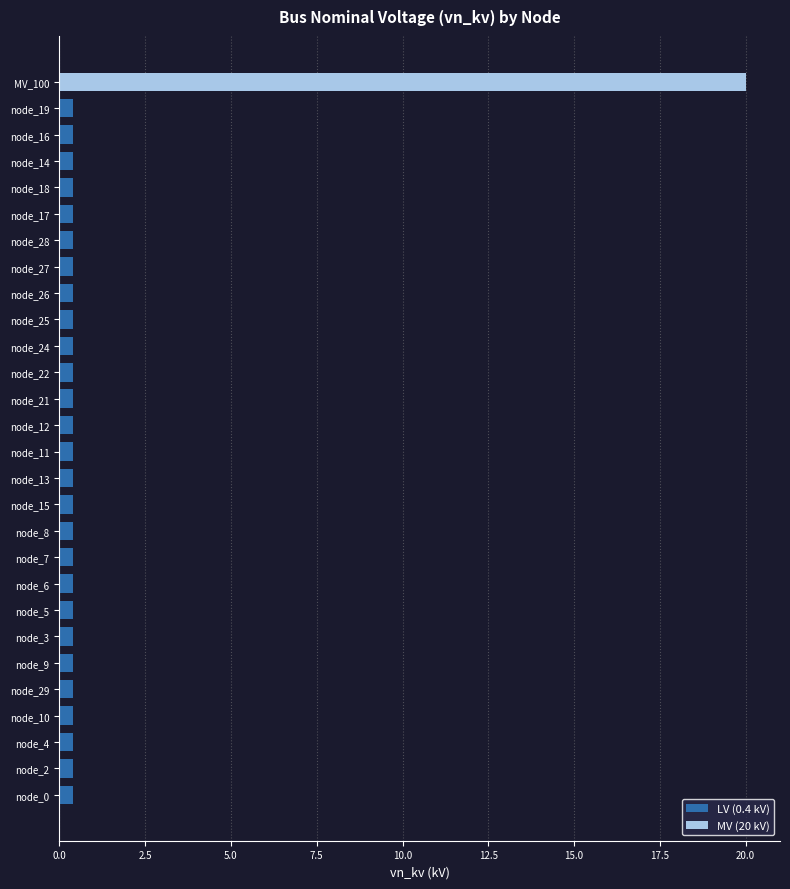

What is the maximum value shown in the chart?

20.0